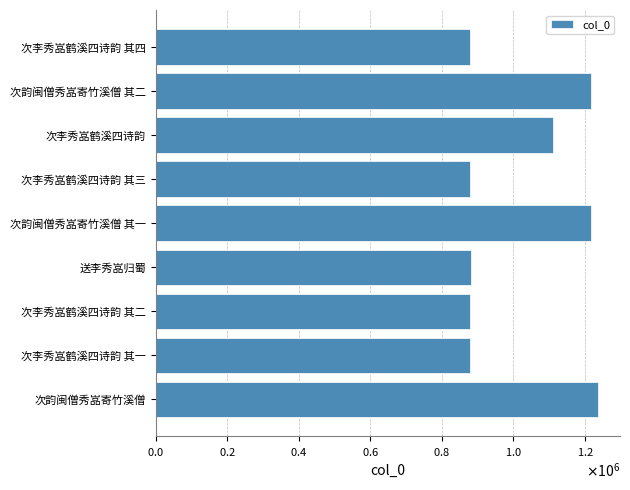

Does the chart contain any negative values?

No